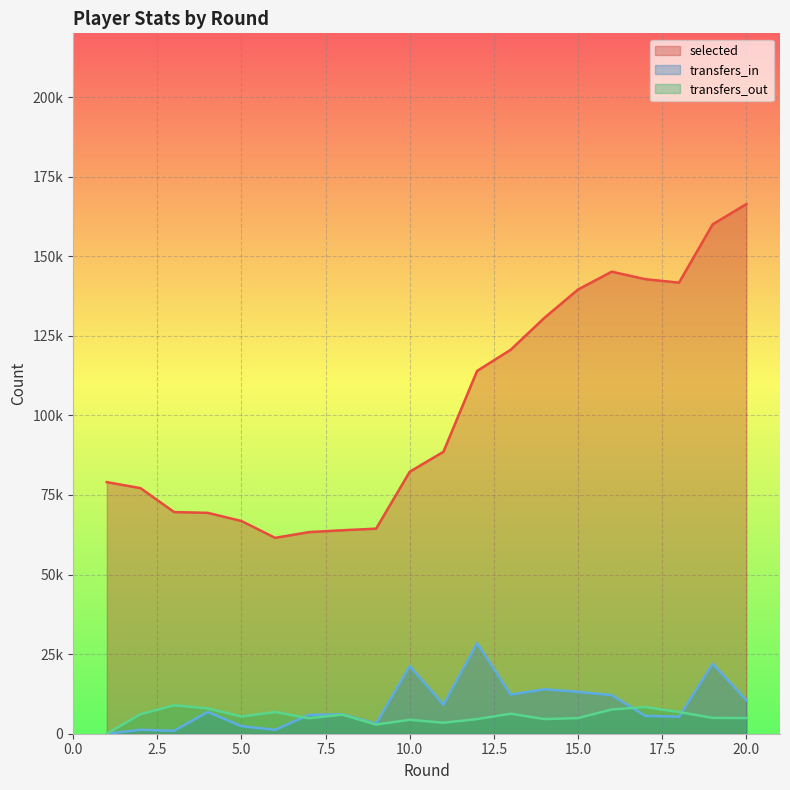

What is the value of the transfers_out point at the 17th from the left?

8374